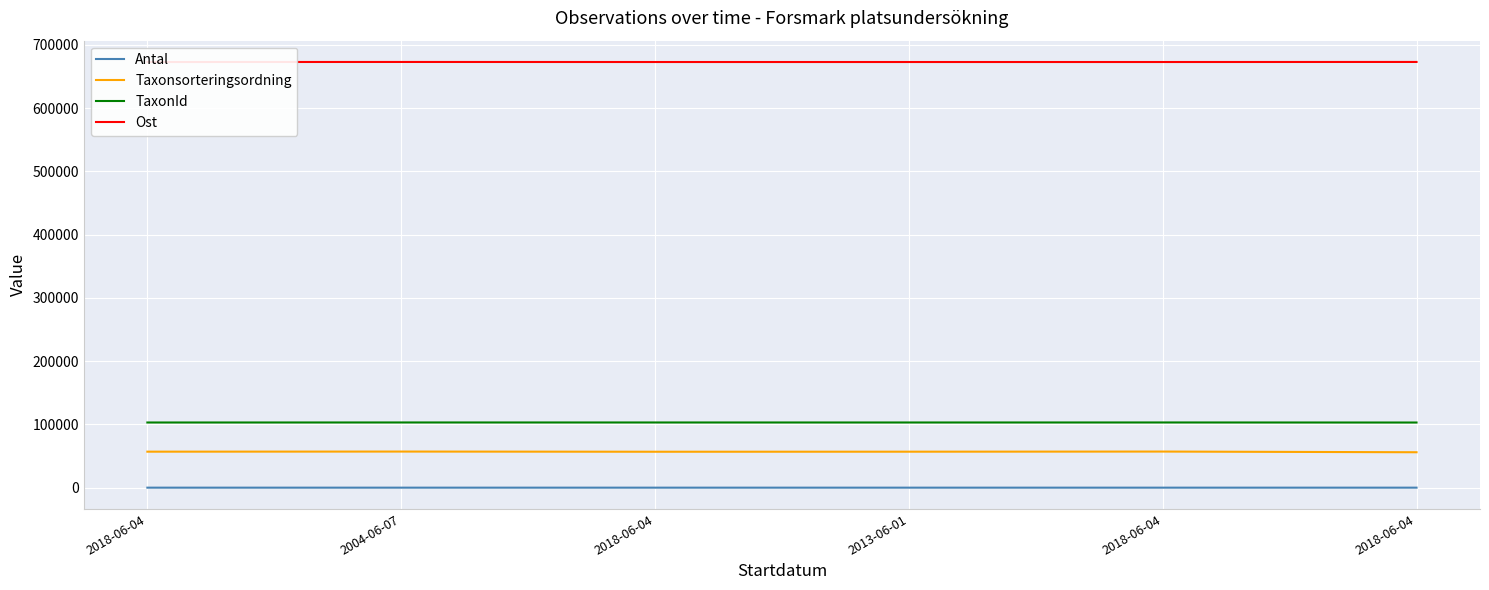

What is the difference between the Taxonsorteringsordning values at 2018-06-04 and 2018-06-04?

798